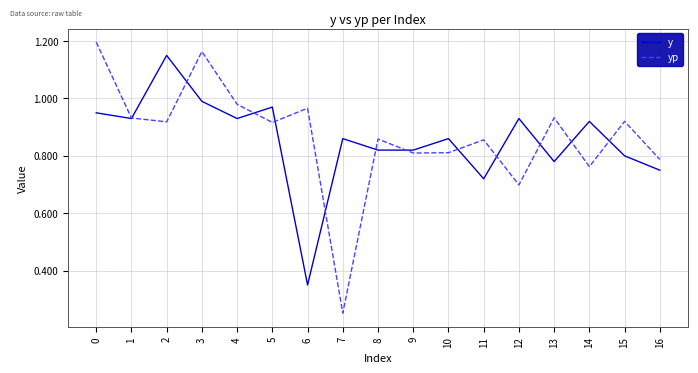

Which series has the largest total across all categories?

yp